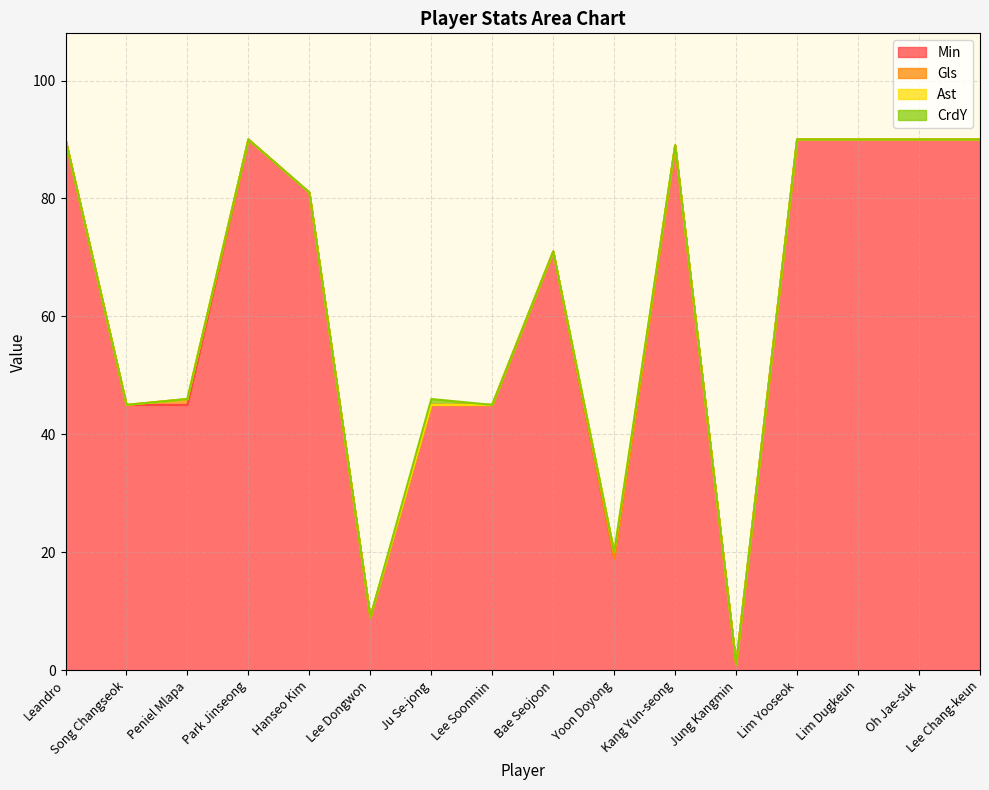

At which label does CrdY reach its peak?

Ju Se-jong